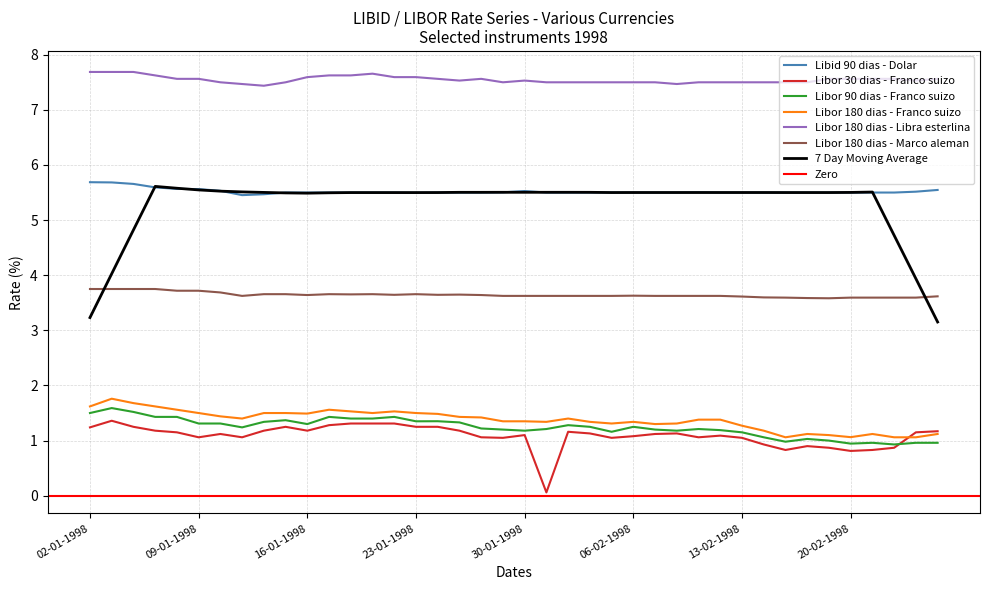

Count the Libid 90 dias - Dolar values in the range 5 to 6.

40